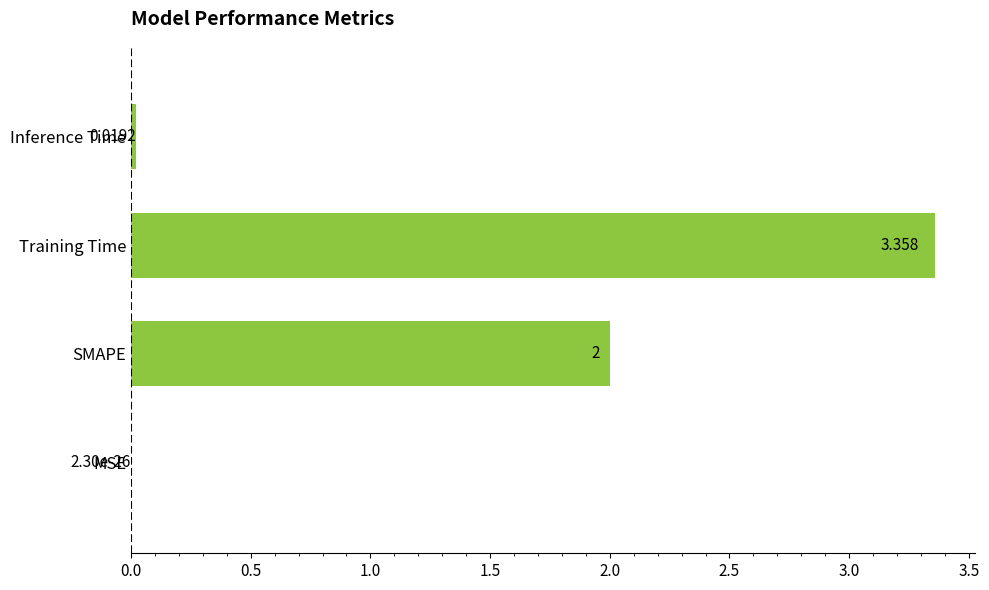

At which label is the value closest to 1?

Inference Time